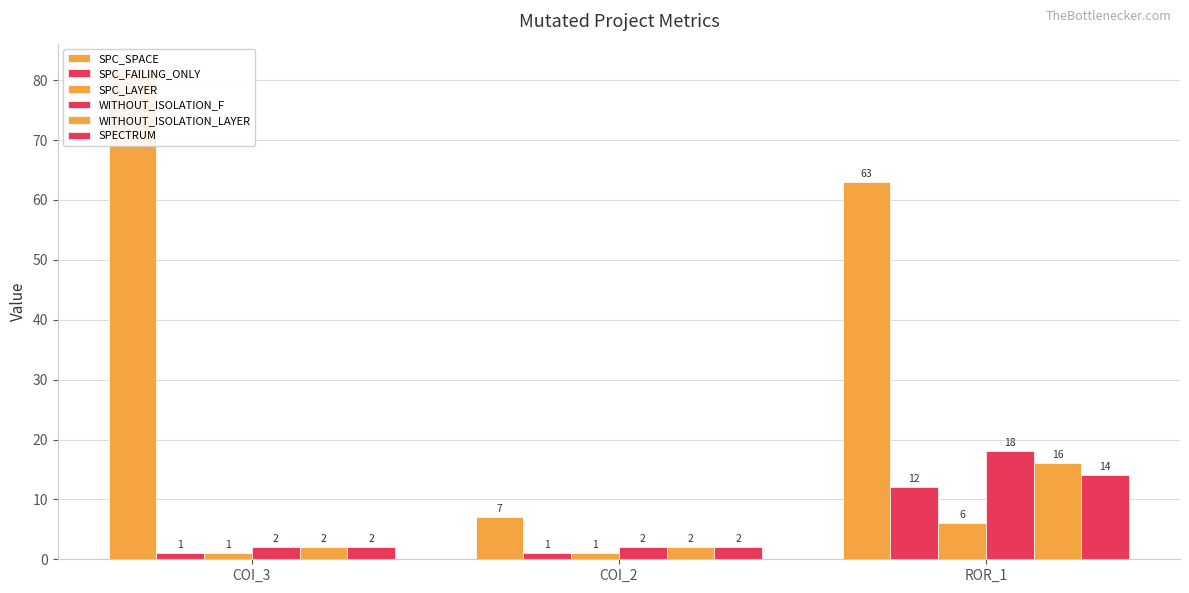

What is the sum of all SPECTRUM values?

18